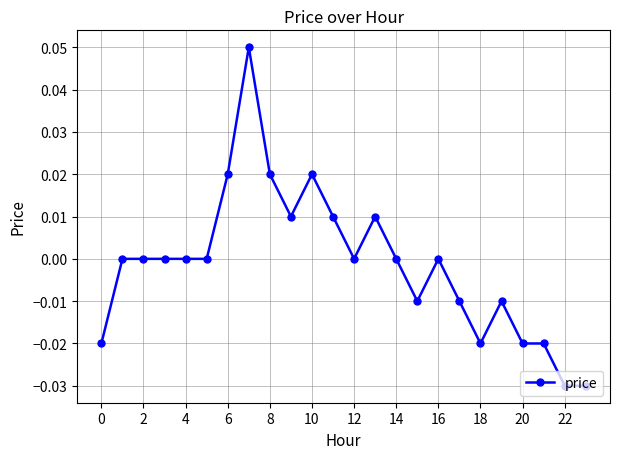

True or false: the data has more than 0 interior local peaks.

True